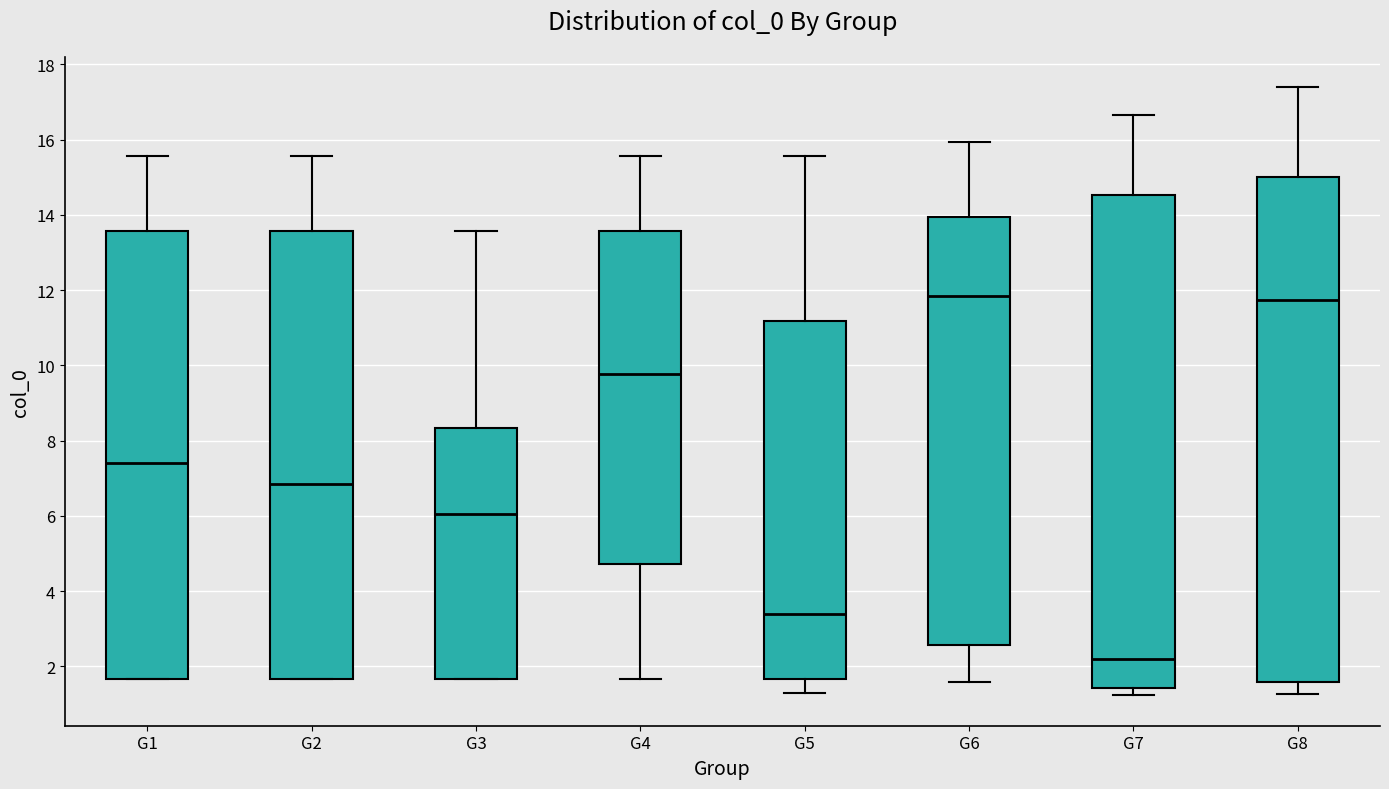

Reading left to right, read every box against the y-axis: the position of its median line, the range the box covers, and the ends of its whiskers. The values are not printed on the chart, so give them approximately, as read against the axis.

G1: median 7.4, box 1.6 to 13.6, whiskers 1.6 to 15.6
G2: median 6.8, box 1.6 to 13.6, whiskers 1.6 to 15.6
G3: median 6.0, box 1.6 to 8.4, whiskers 1.6 to 13.6
G4: median 9.8, box 4.8 to 13.6, whiskers 1.6 to 15.6
G5: median 3.4, box 1.6 to 11.2, whiskers 1.2 to 15.6
G6: median 11.8, box 2.6 to 14.0, whiskers 1.6 to 16.0
G7: median 2.2, box 1.4 to 14.6, whiskers 1.2 to 16.6
G8: median 11.8, box 1.6 to 15.0, whiskers 1.2 to 17.4